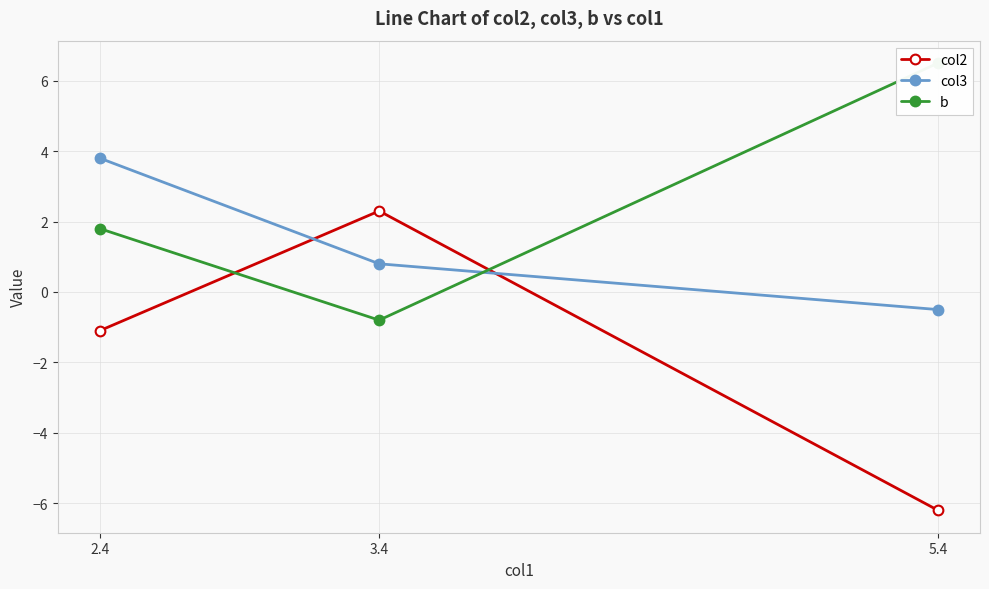

At which category is the sum across all series the highest?

2.4